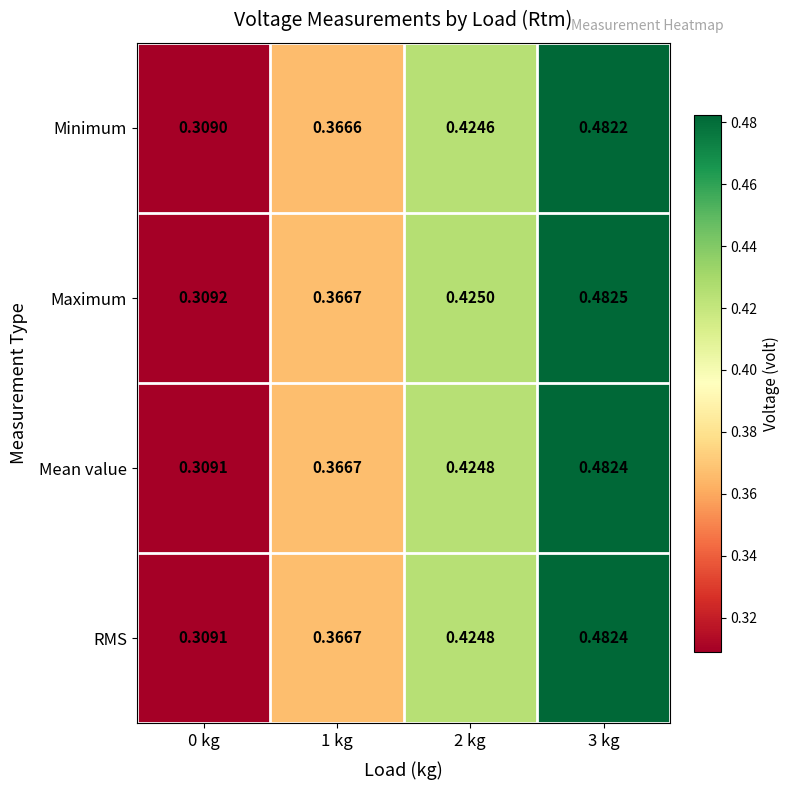

At how many categories does at least one series exceed 0?

4